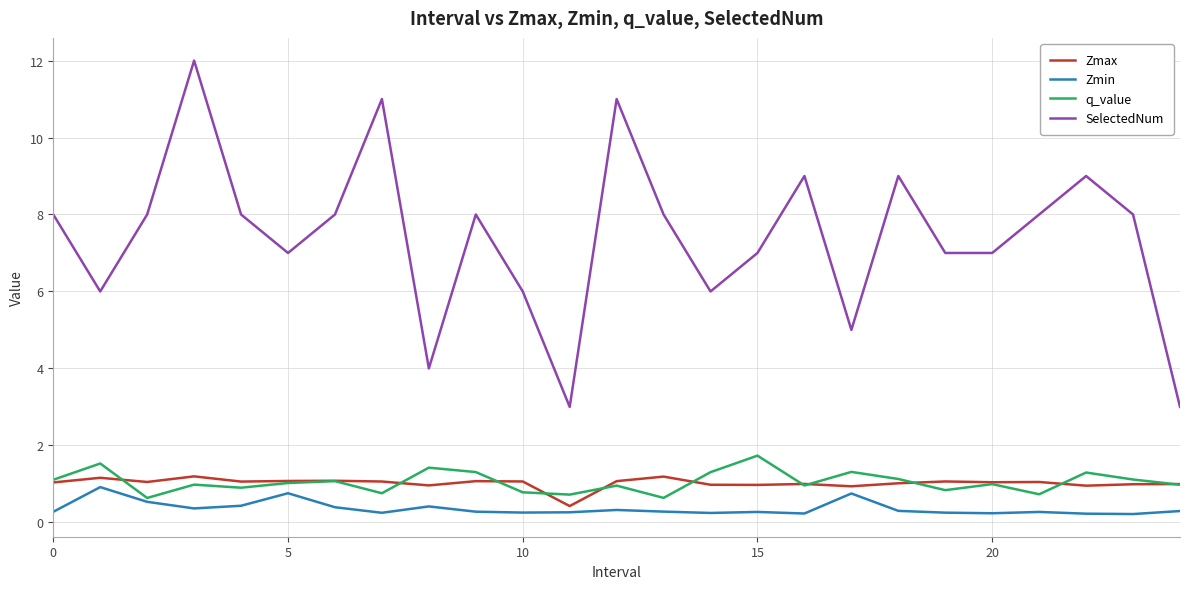

What is the difference between the second highest and minimum values in the SelectedNum series?

8.0